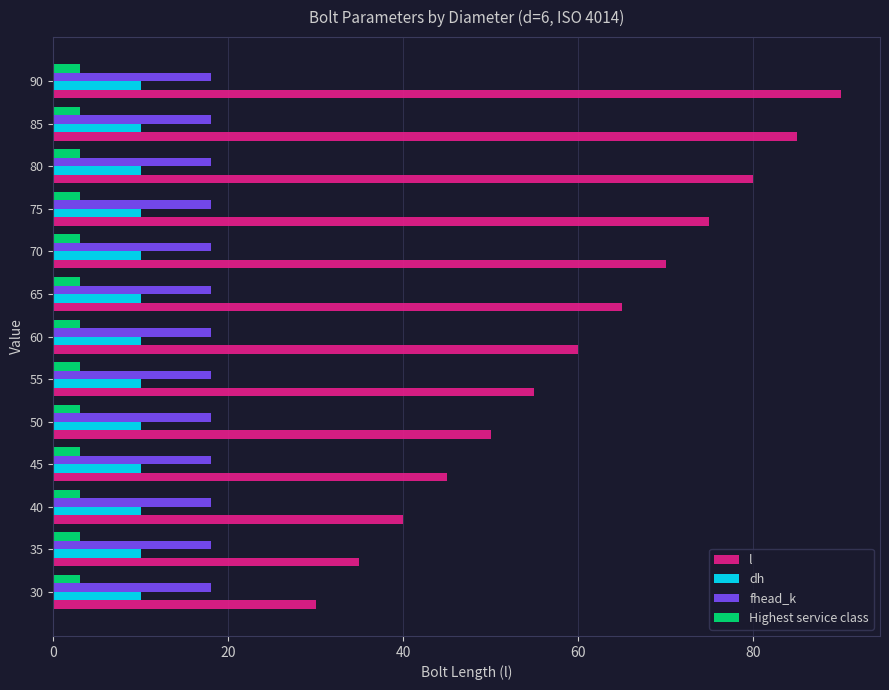

Rank the series by their maximum value, from lowest to highest.

Highest service class, dh, fhead_k, l